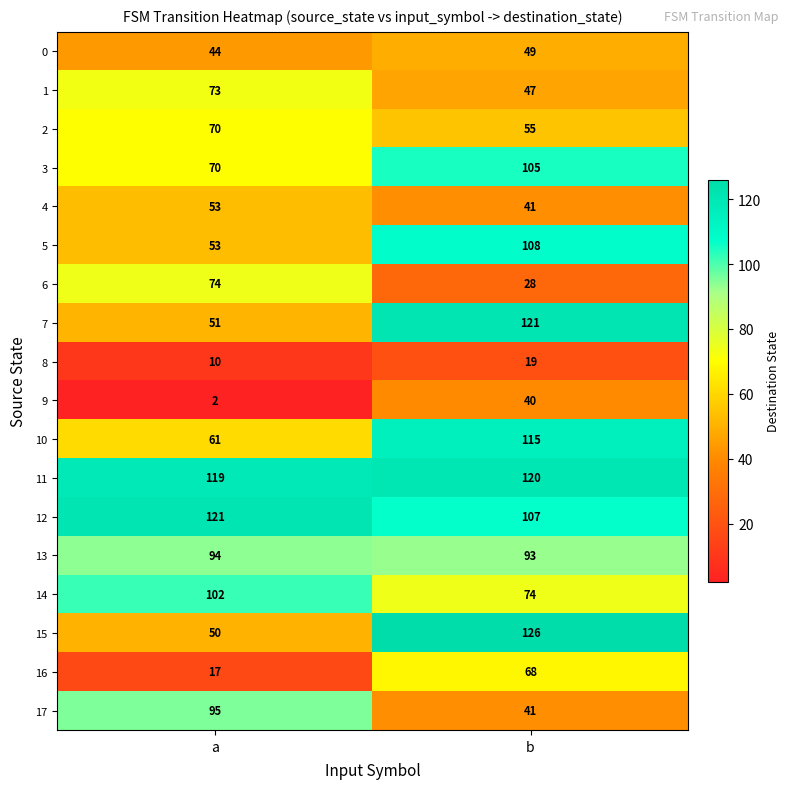

What is the difference between the maximum and minimum values in the 0 series?

5